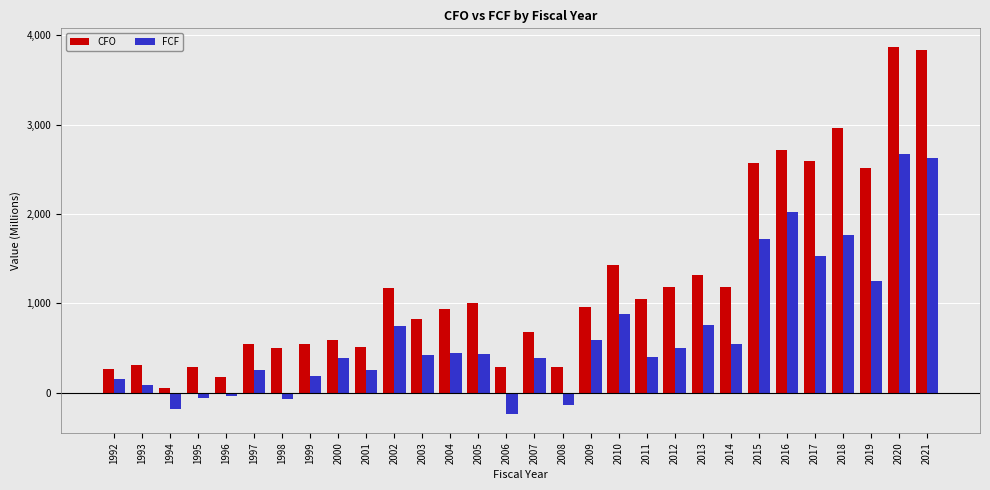

Which label corresponds to the smallest value in the chart?

2006